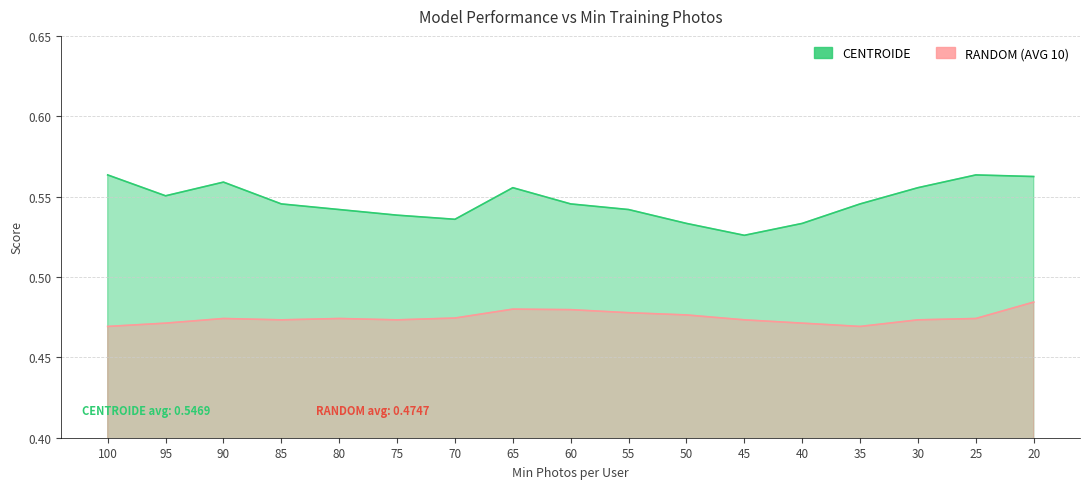

True or false: CENTROIDE and RANDOM (AVG 10) cross at least once.

False